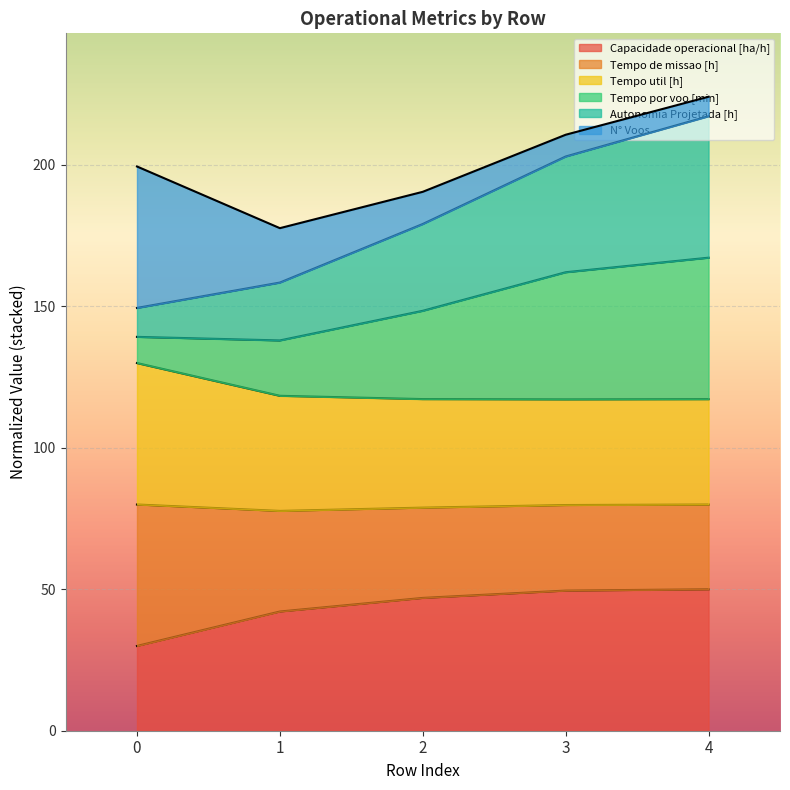

What is the maximum value for Capacidade operacional [ha/h]?

50.0